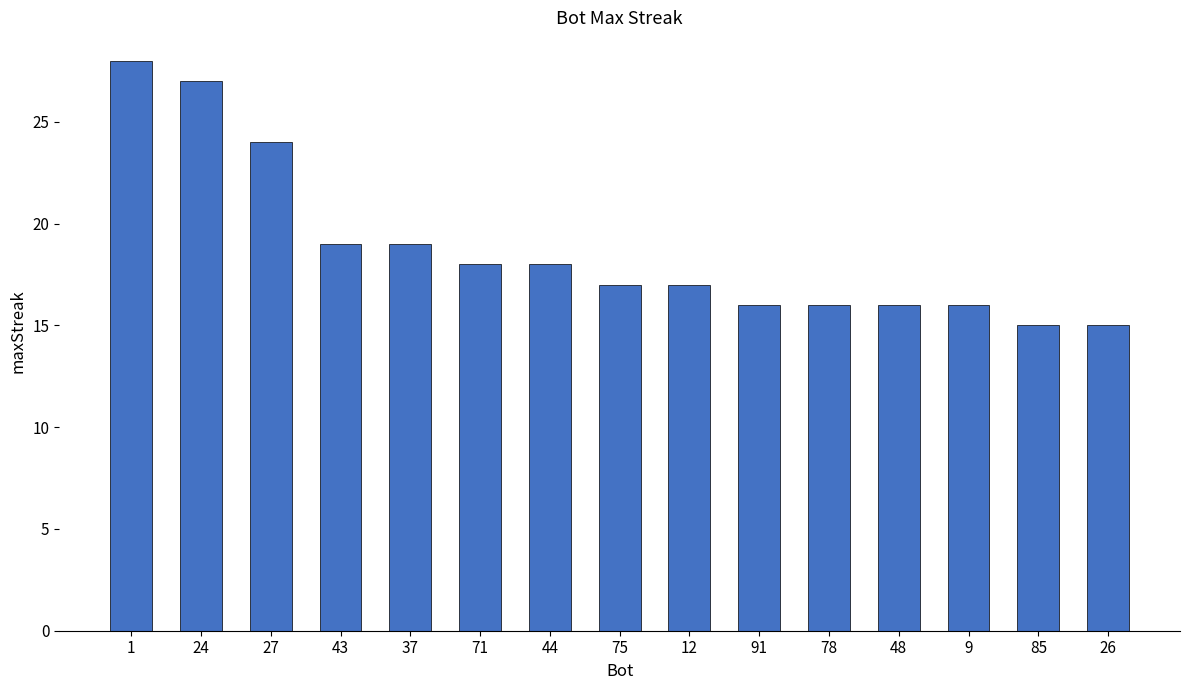

What is the maximum value shown in the chart?

28